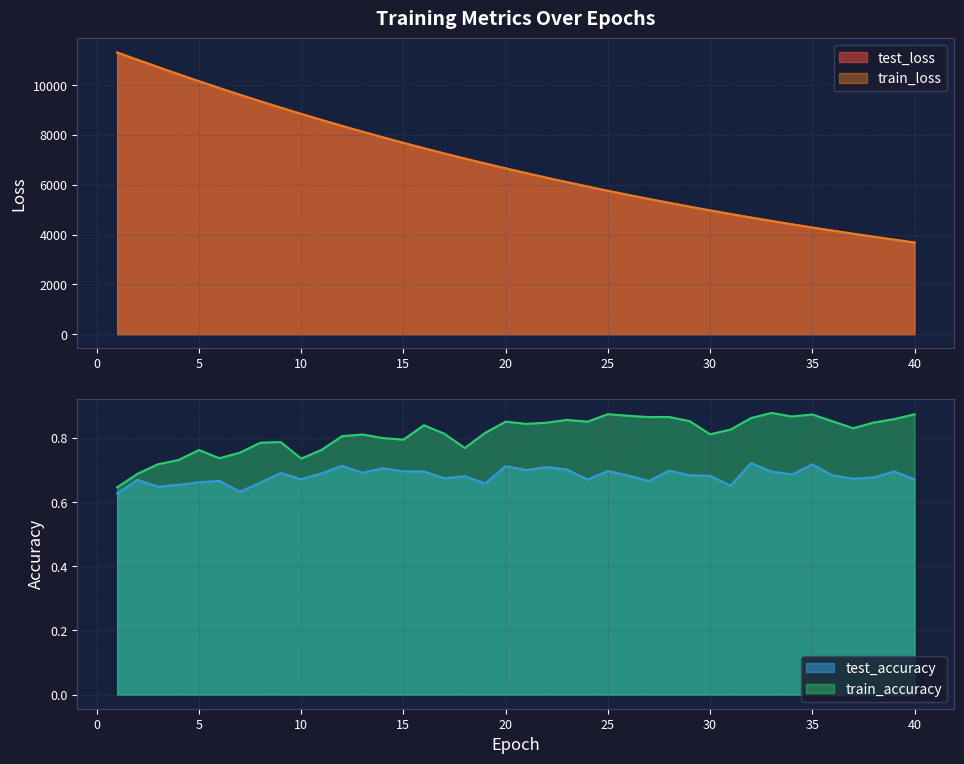

What is the value of the train_loss point at the 12th from the left?

8359.7